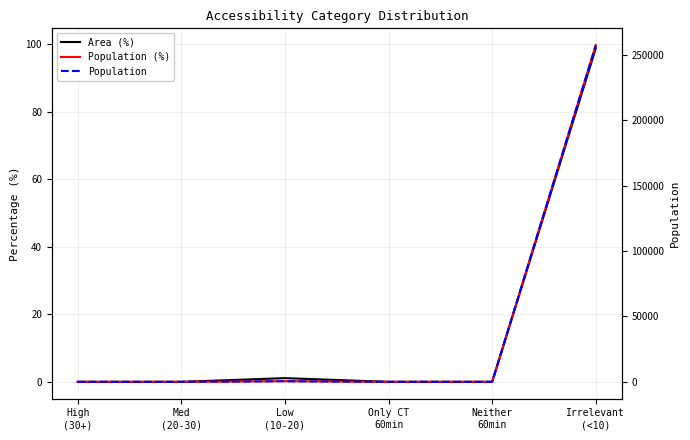

What is the difference between the maximum and second lowest values in the Population (%) series?

99.8